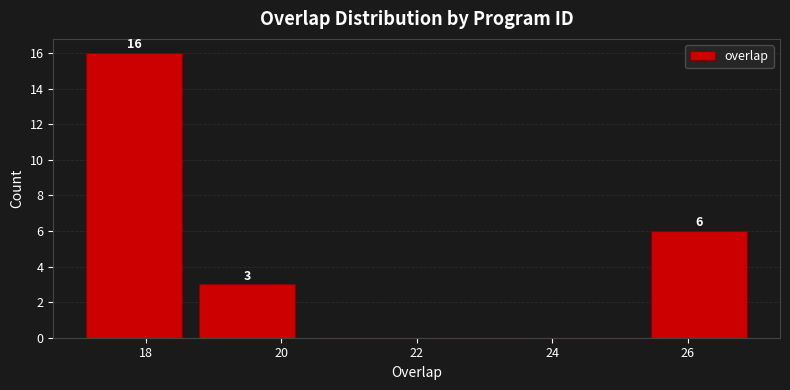

Which range on the x-axis has the tallest bar?

17.0 to 18.6